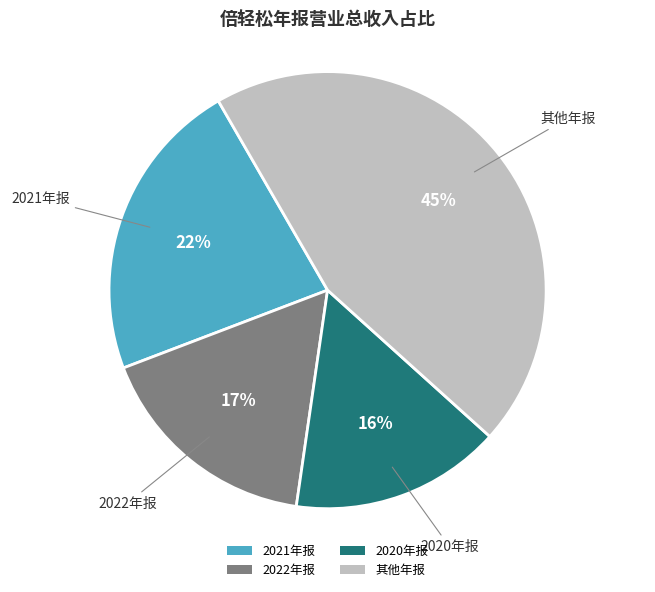

What is the largest slice in the pie chart?

其他年报